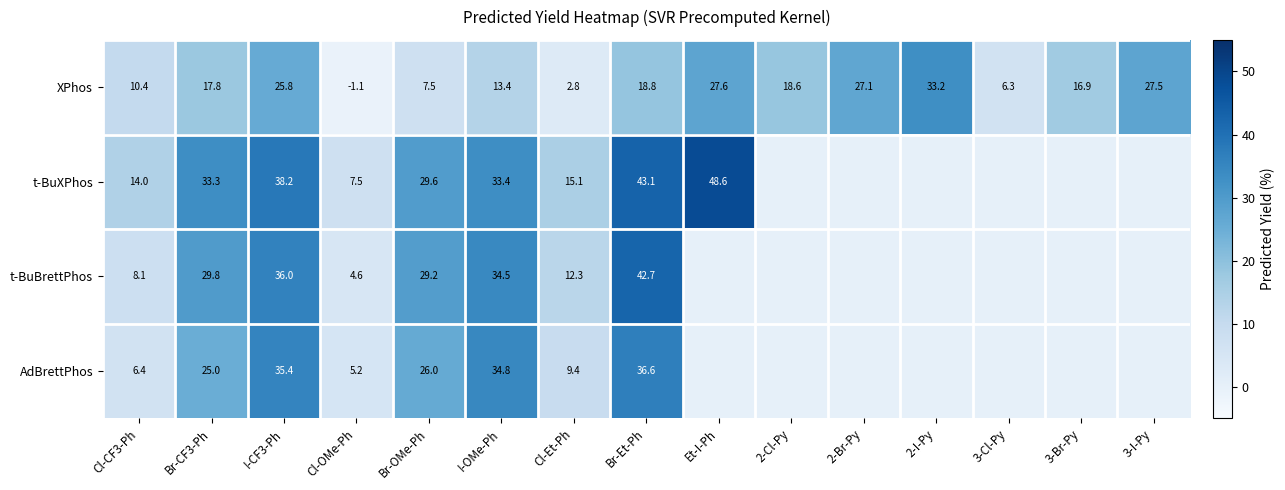

Is the value of AdBrettPhos at I-CF3-Ph greater than the value of XPhos at Br-OMe-Ph?

Yes